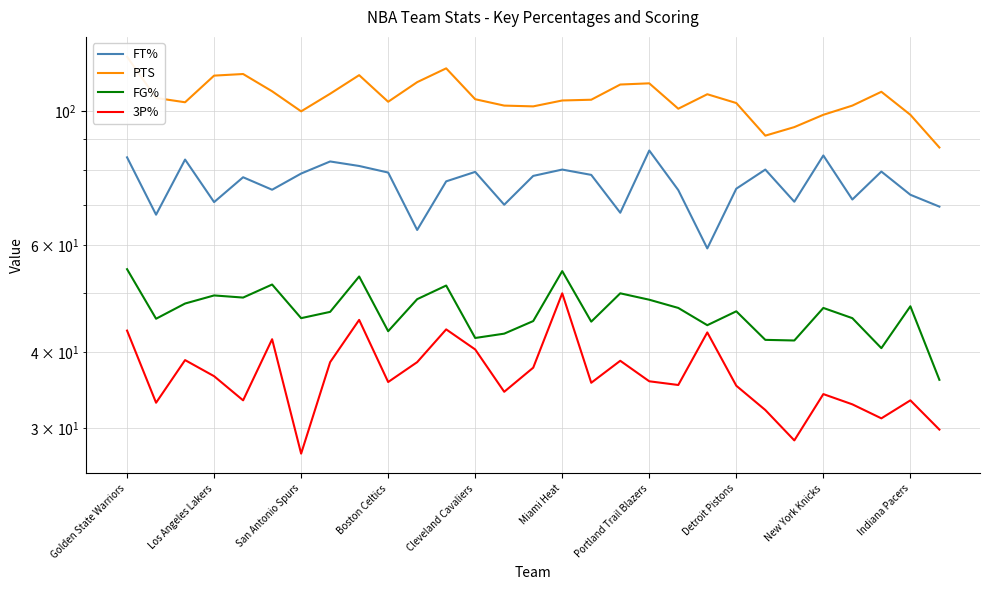

True or false: FG% and 3P% intersect in this chart.

False